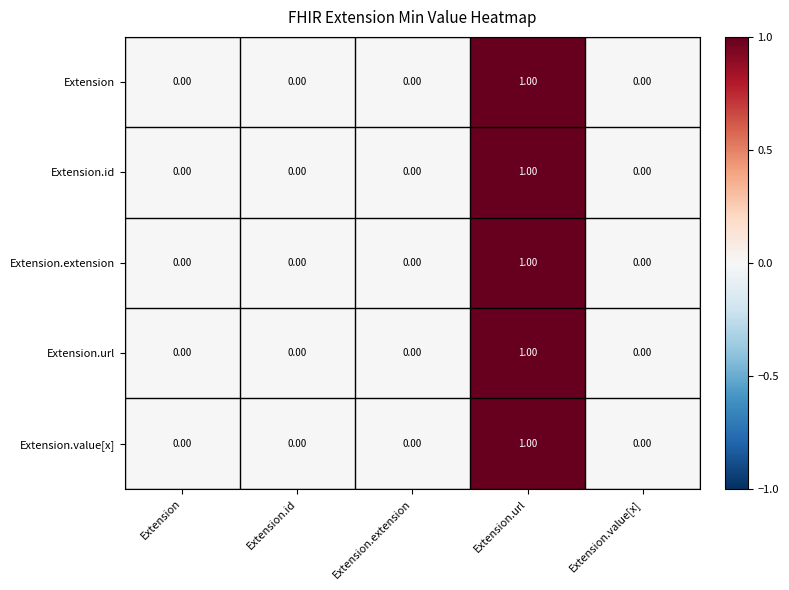

Which label corresponds to the largest value in the chart?

Extension.url